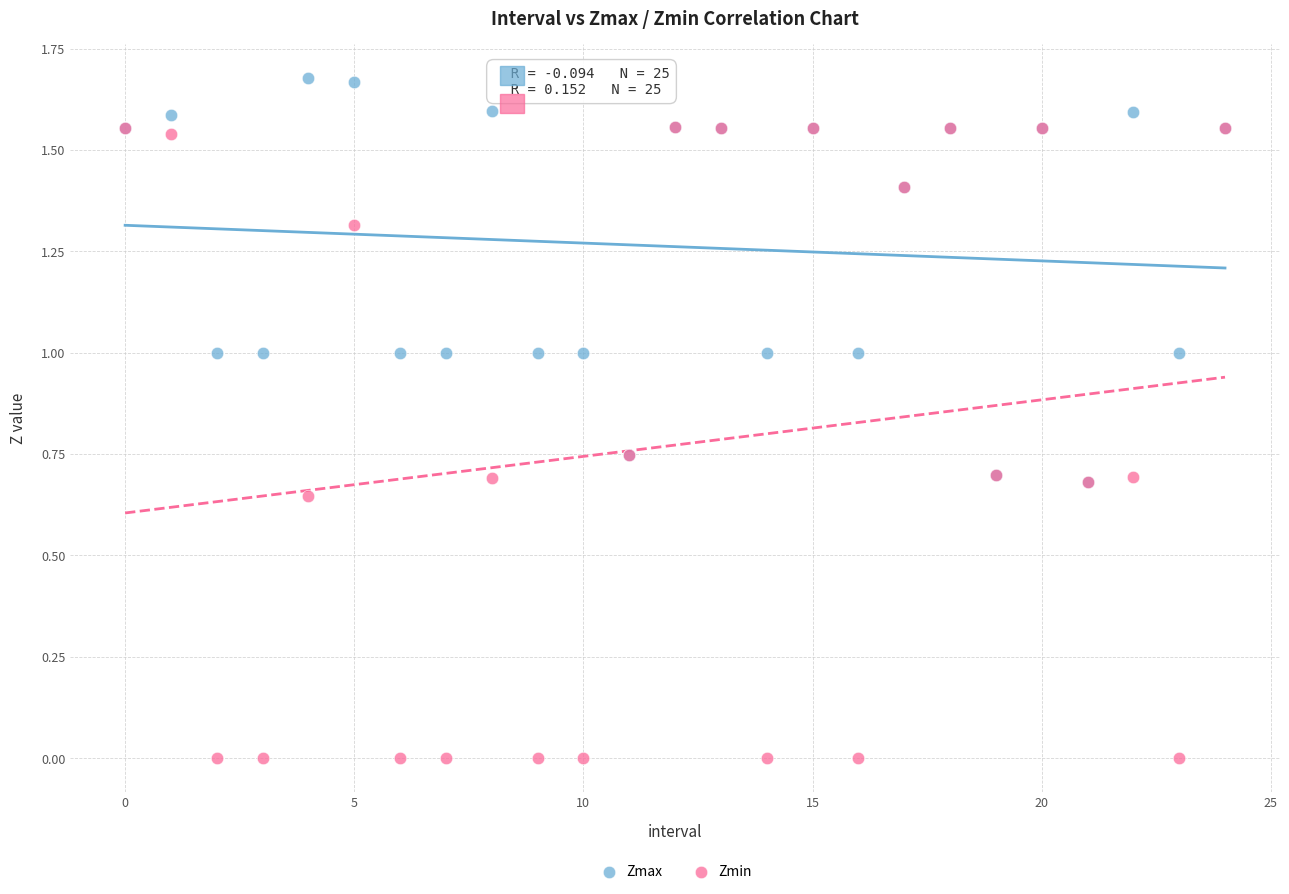

Which series contains the highest Y value?

Zmax